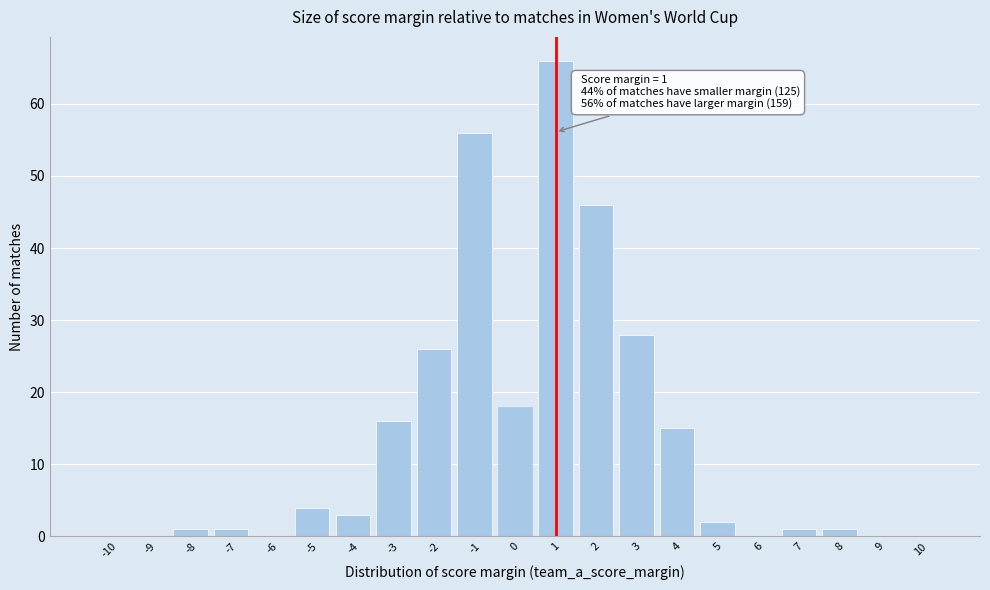

Which range on the x-axis has the tallest bar?

0.5 to 1.5